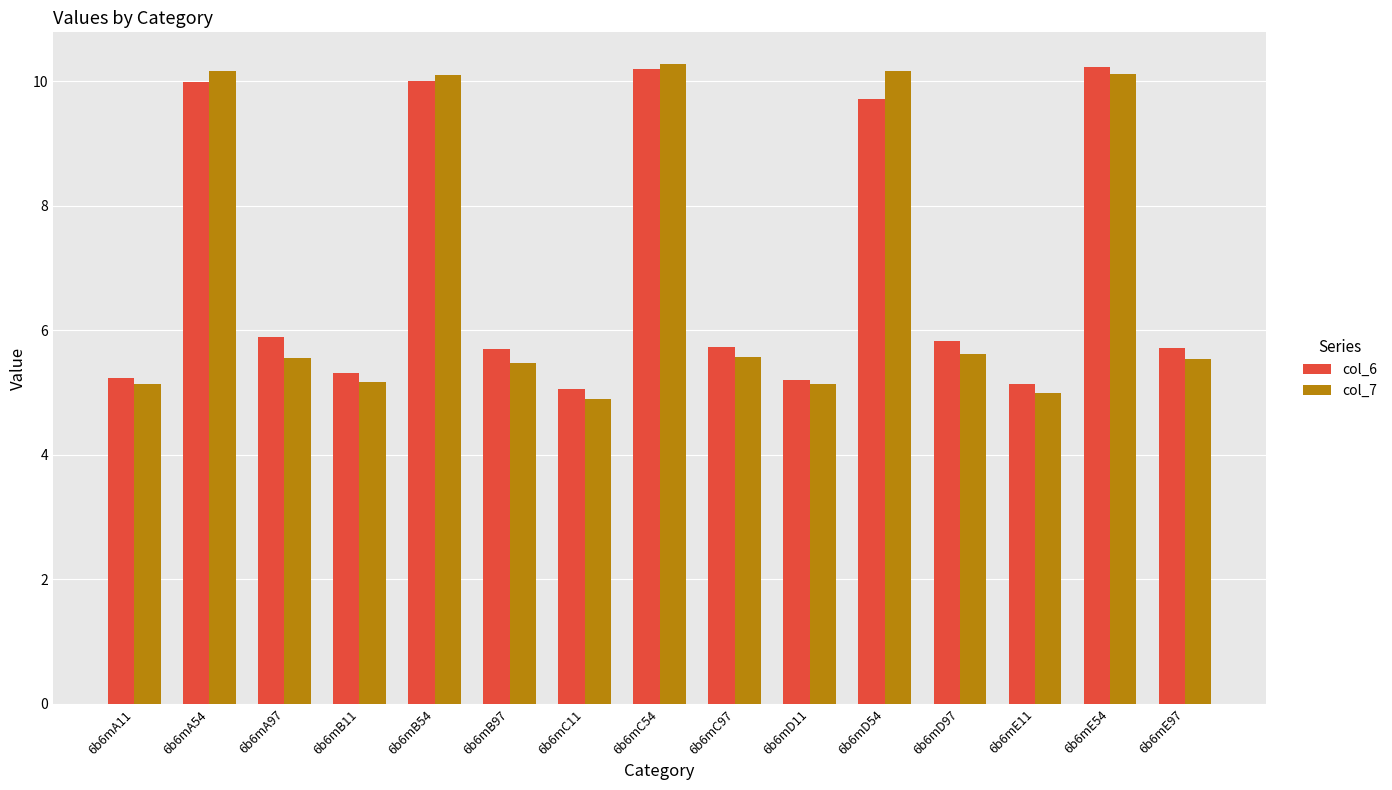

How many data points does each series have?

15